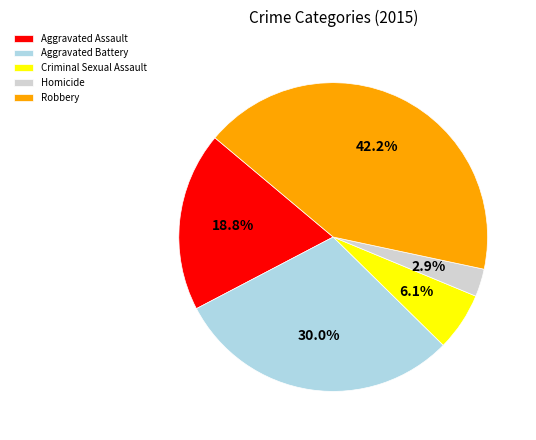

Is it true that Criminal Sexual Assault is 6% of the pie?

True